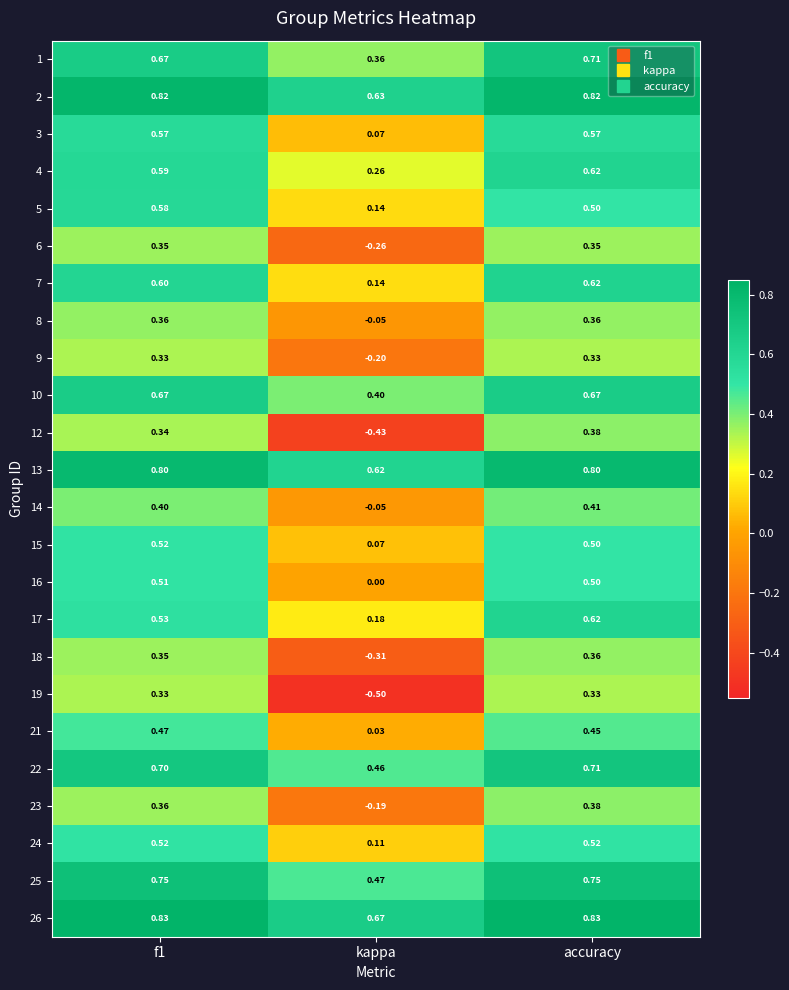

What is the minimum value shown in the chart?

-0.5